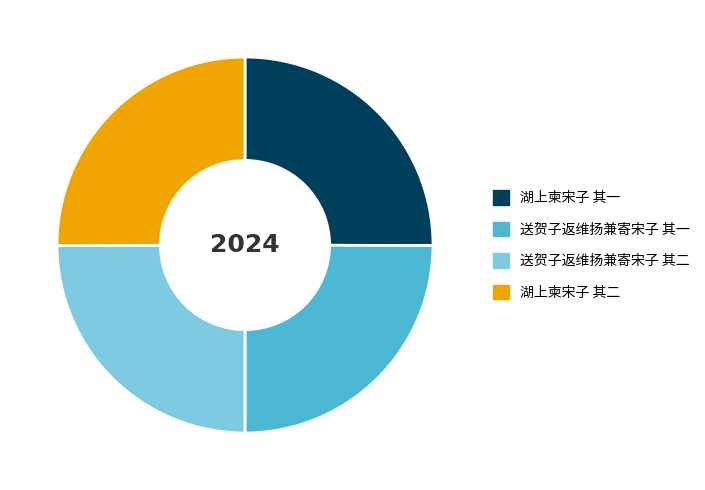

What is the ratio of the value at 送贺子返维扬兼寄宋子 其二 to the value at 送贺子返维扬兼寄宋子 其一?

1.0